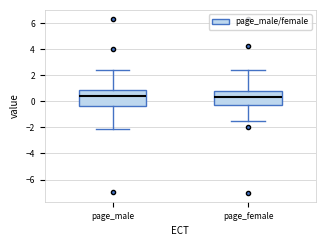

Reading left to right, transcribe this box plot: for each box, give where its median line is, the range the box spans, and where its two whiskers end, as read against the y-axis. The values are not printed on the chart, so give them approximately, as read against the axis.

page_male: median 0.4, box -0.4 to 0.8, whiskers -2.0 to 2.4
page_female: median 0.4, box -0.2 to 0.8, whiskers -1.4 to 2.4